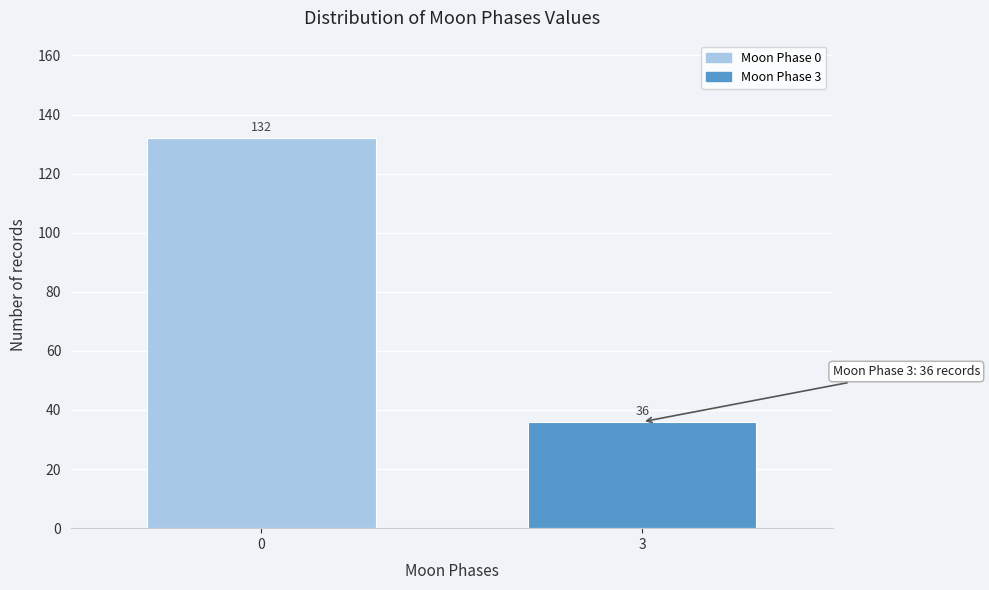

Reading left to right, what are all the values shown in this chart?

132	36